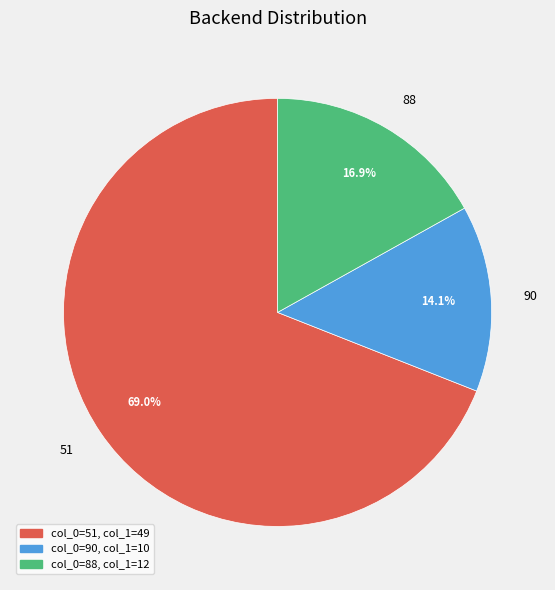

Rank the categories by value from highest to lowest.

51, 88, 90